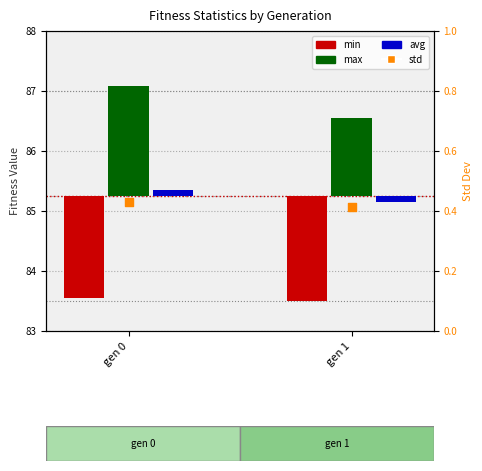

Which series contains the lowest Y value?

min